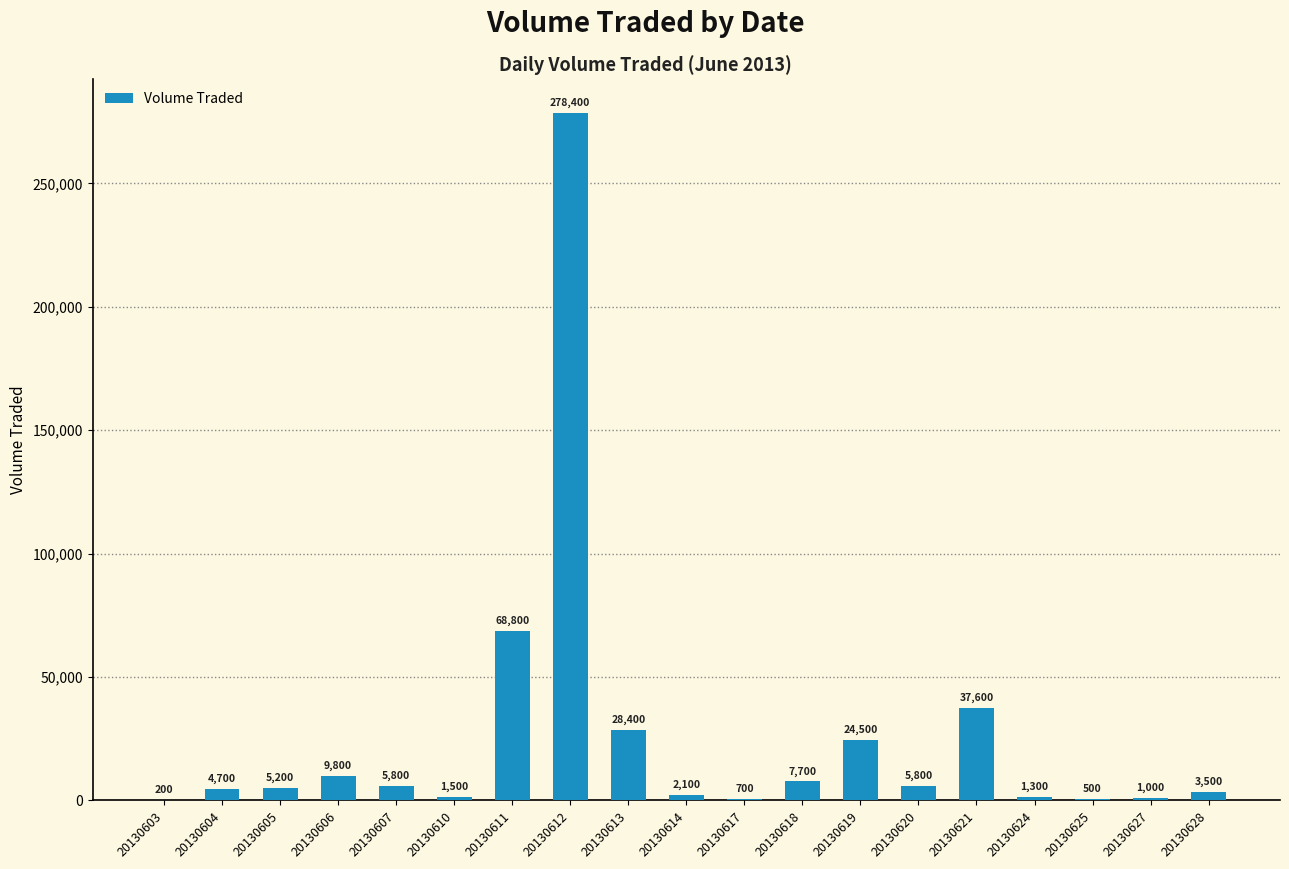

At which category does the chart reach its peak across all series?

20130612